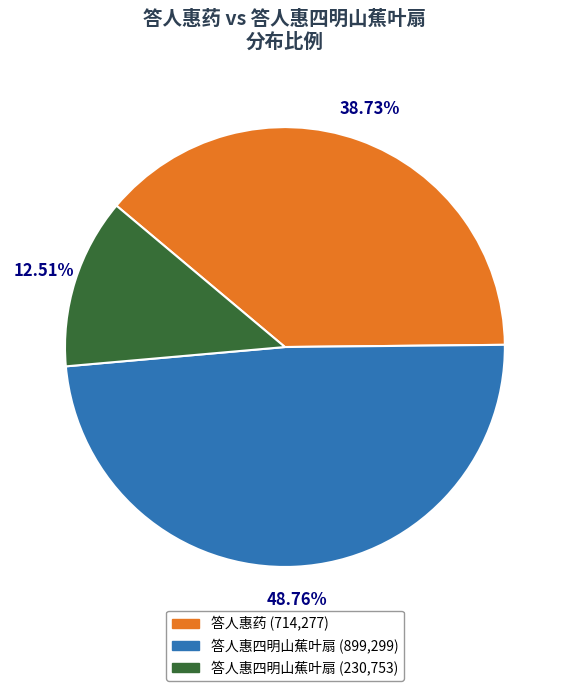

Is there a majority slice in this chart?

No